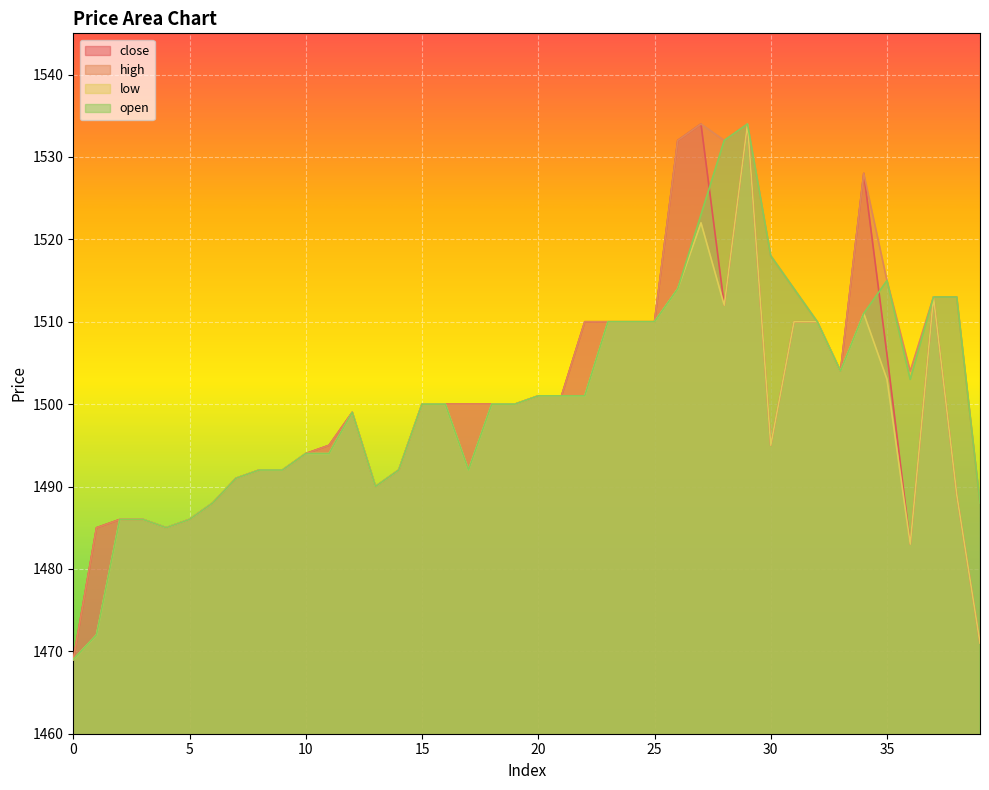

How many data points in high are above 1500?

19